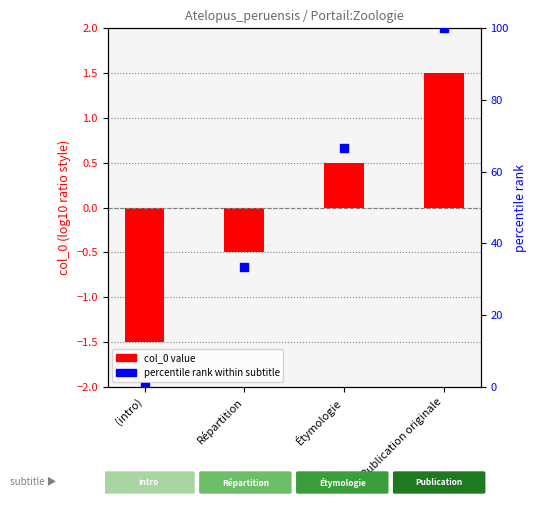

At how many categories does at least one series exceed 14?

3